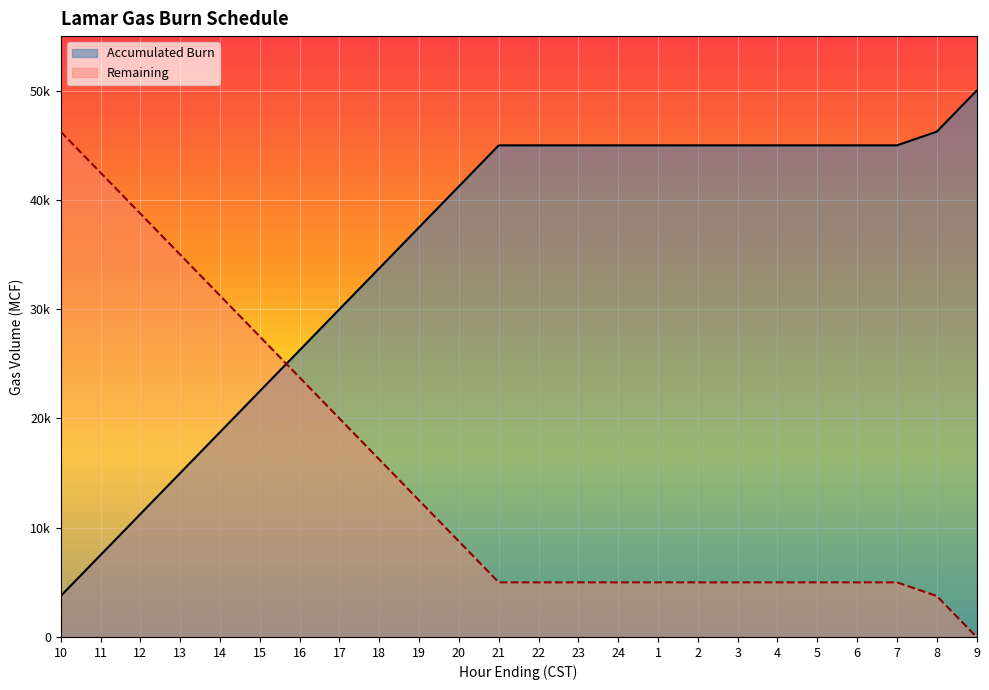

How many data points does each series have?

24